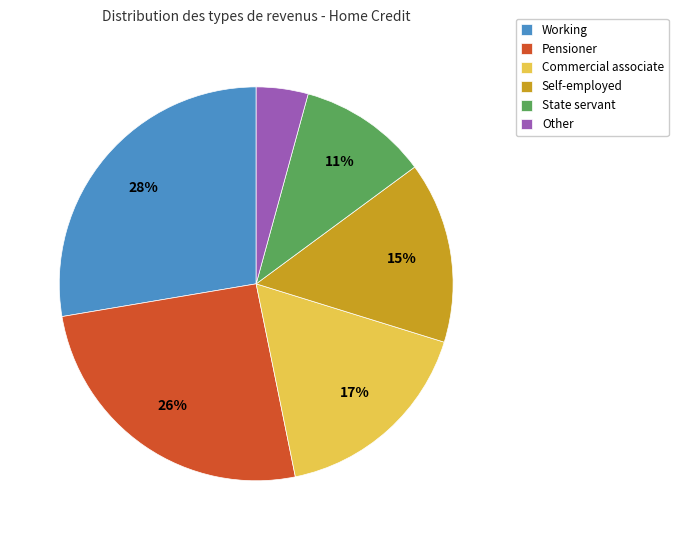

Is it true that Pensioner is 33% of the pie?

False